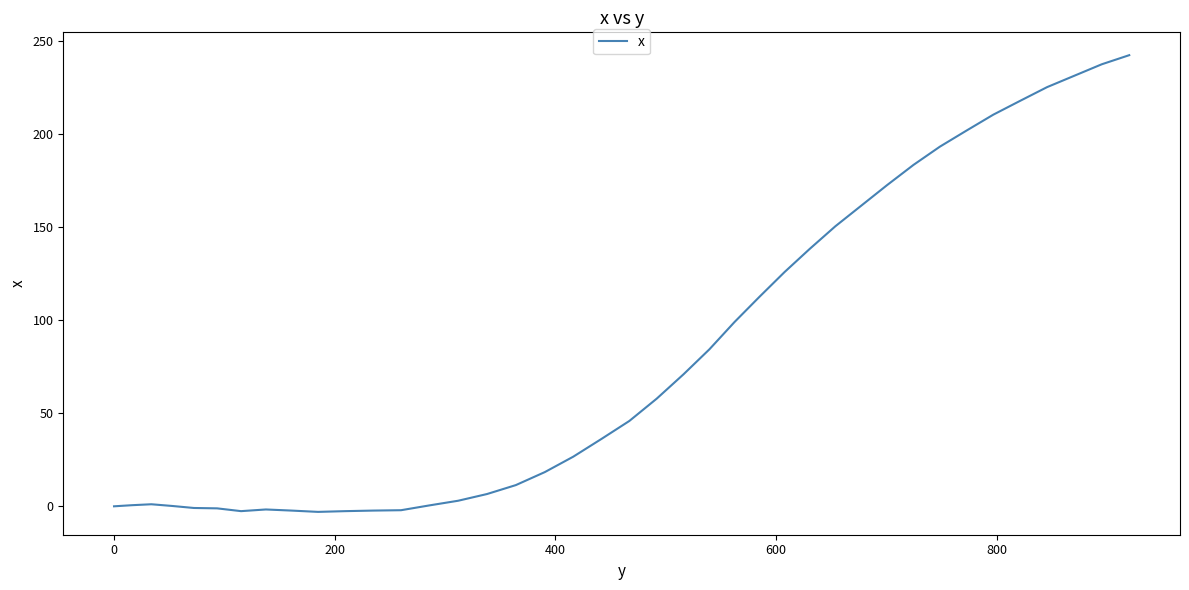

What is the average value?

81.3